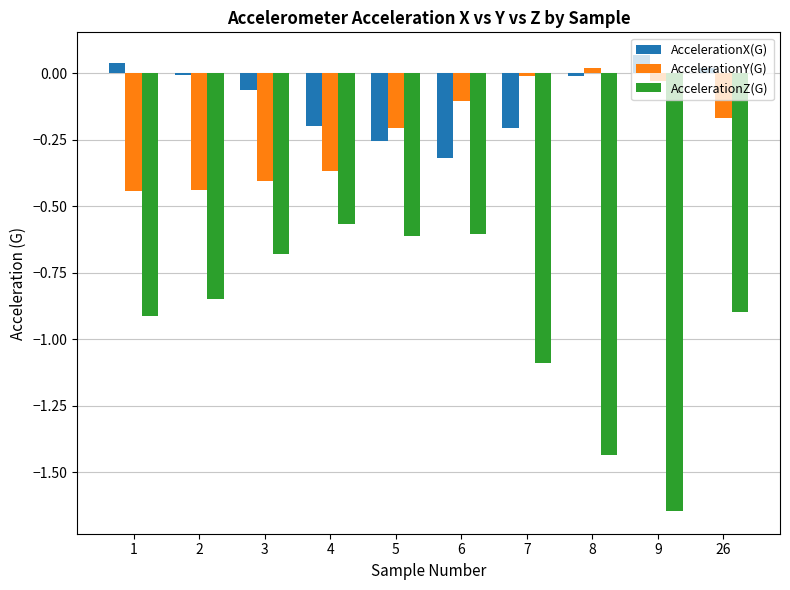

What is the spread (max minus min) of values at 6?

0.5